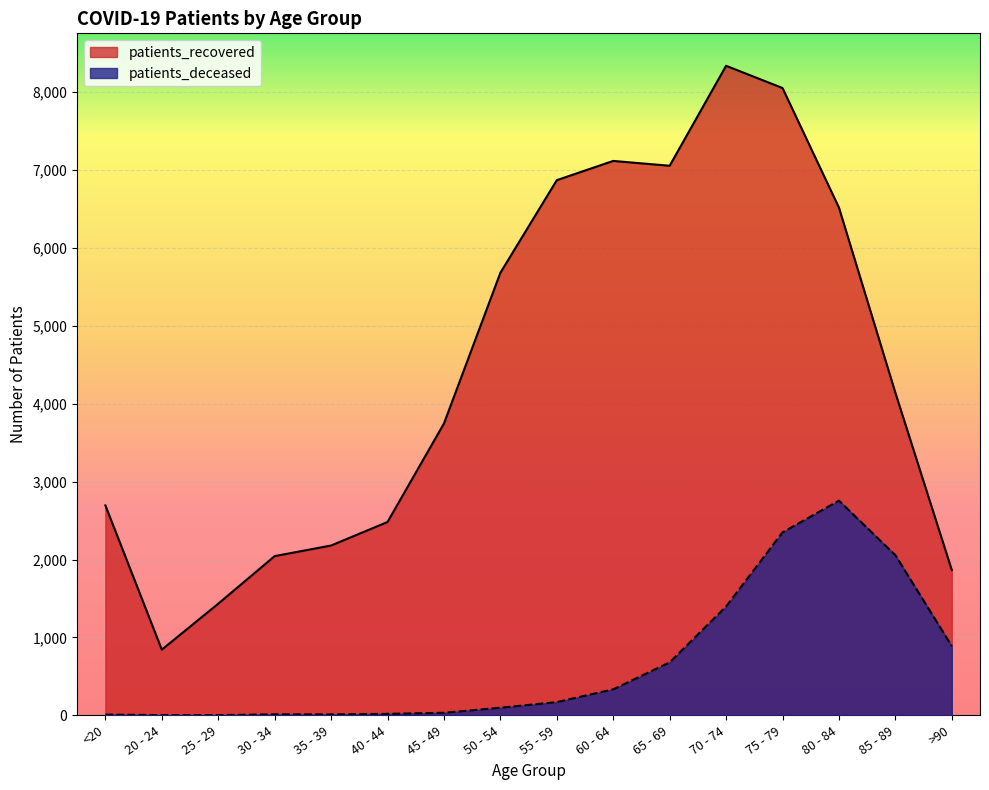

What position from the right is 35 - 39?

12